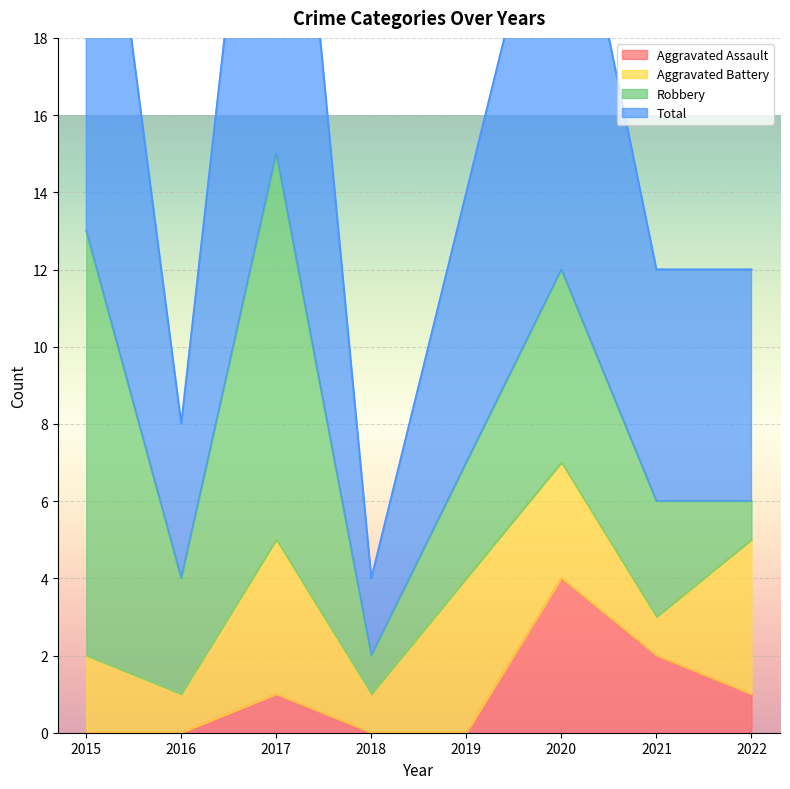

Which series changed the most between 2016 and 2019?

Total